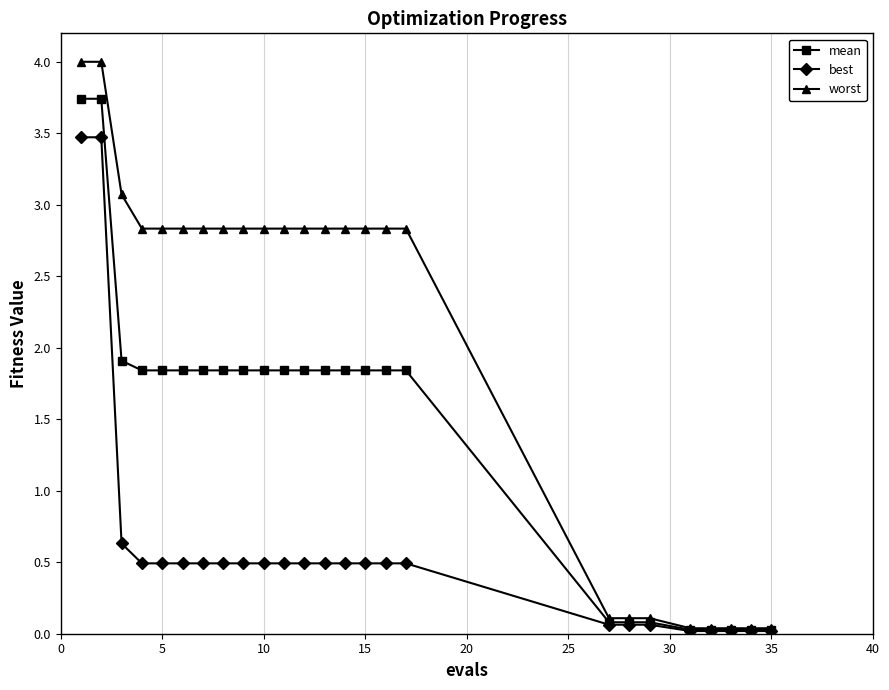

Does the chart display data point markers on the line(s)?

Yes